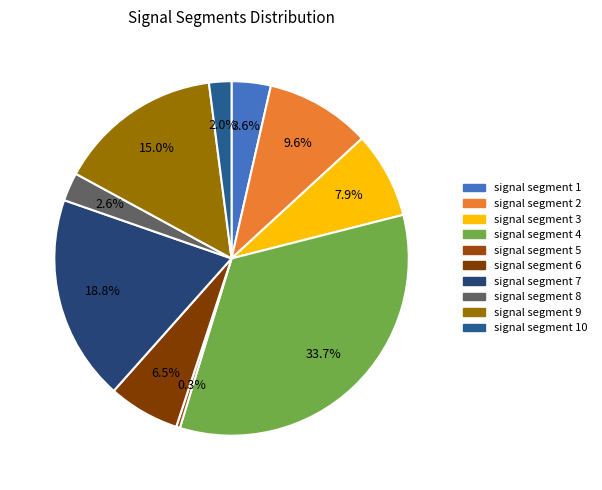

How much of the chart is everything except signal segment 9?

85.0%